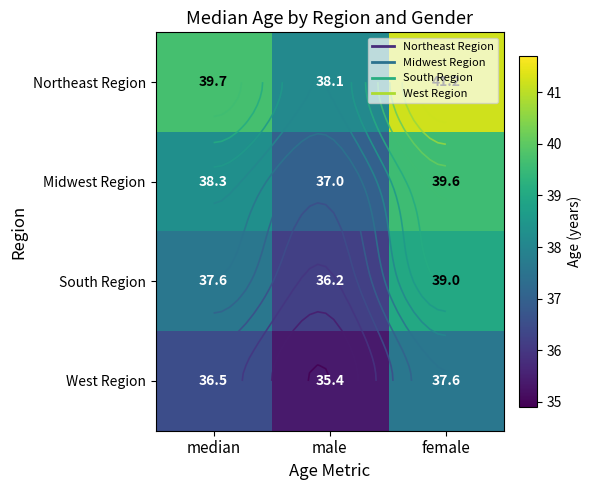

Is the value of West Region at female greater than the value of Midwest Region at male?

Yes